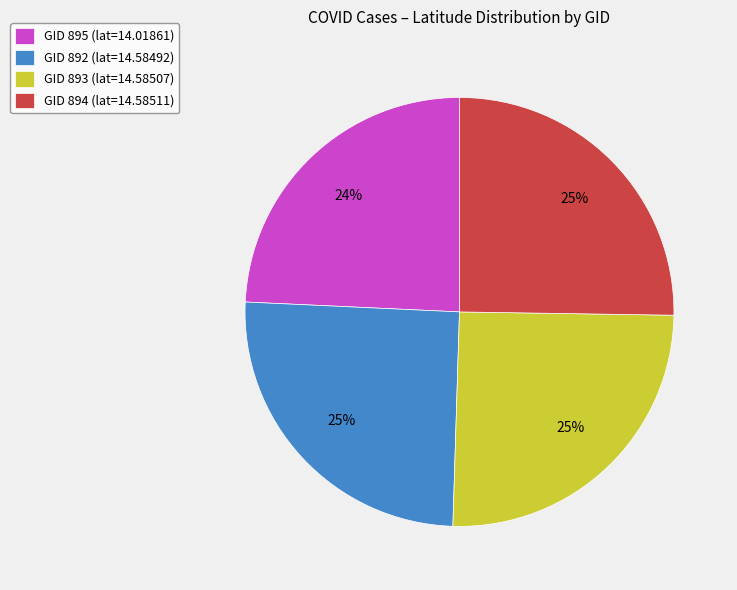

Is it true that GID 894 (lat=14.58511) is 17% of the pie?

False